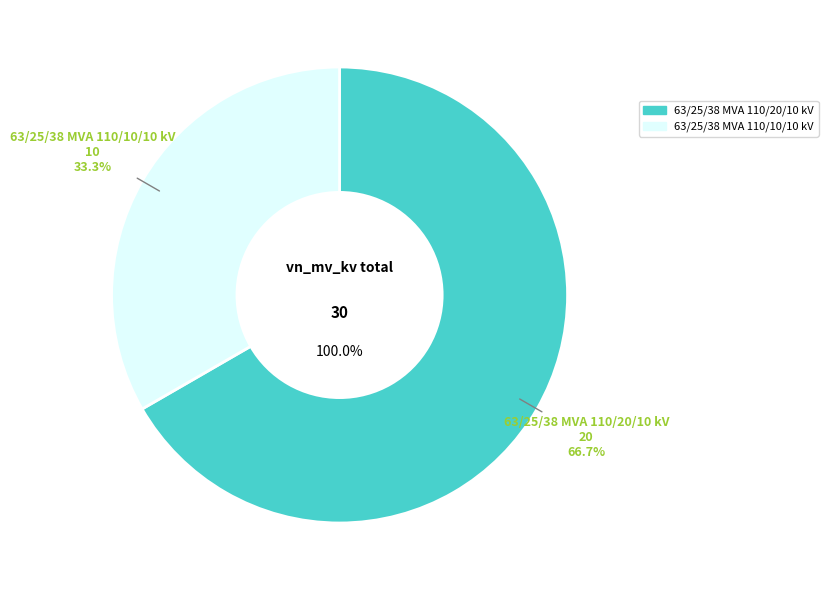

Approximately how many times larger is the value at 63/25/38 MVA 110/10/10 kV compared to 63/25/38 MVA 110/20/10 kV?

0.5